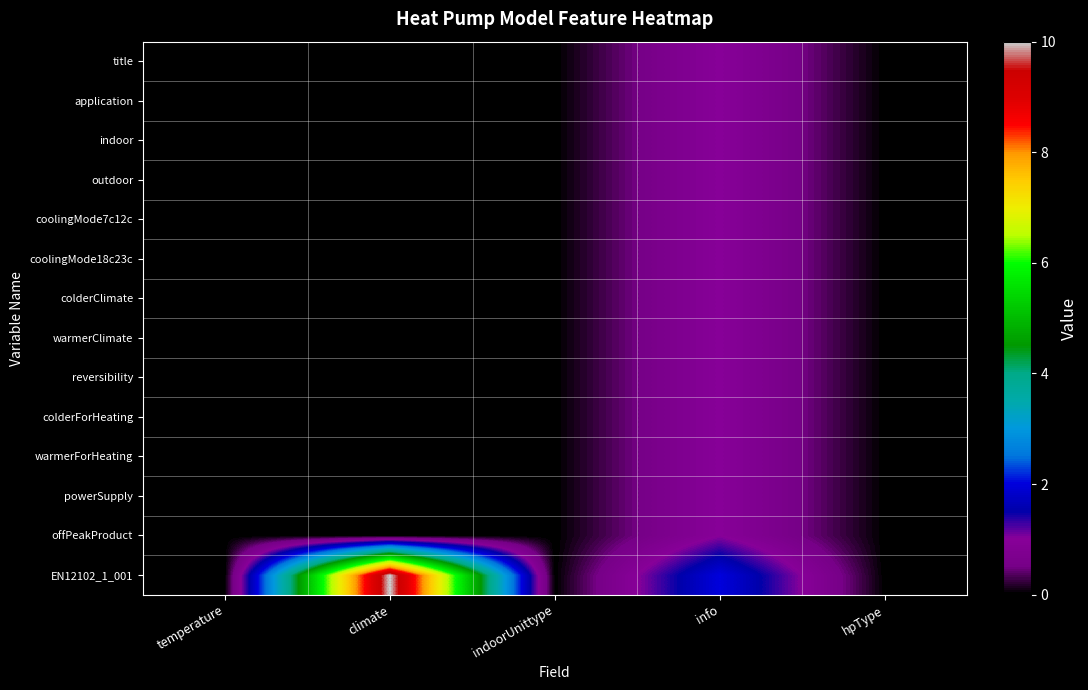

Which series has the largest range (max minus min)?

EN12102_1_001